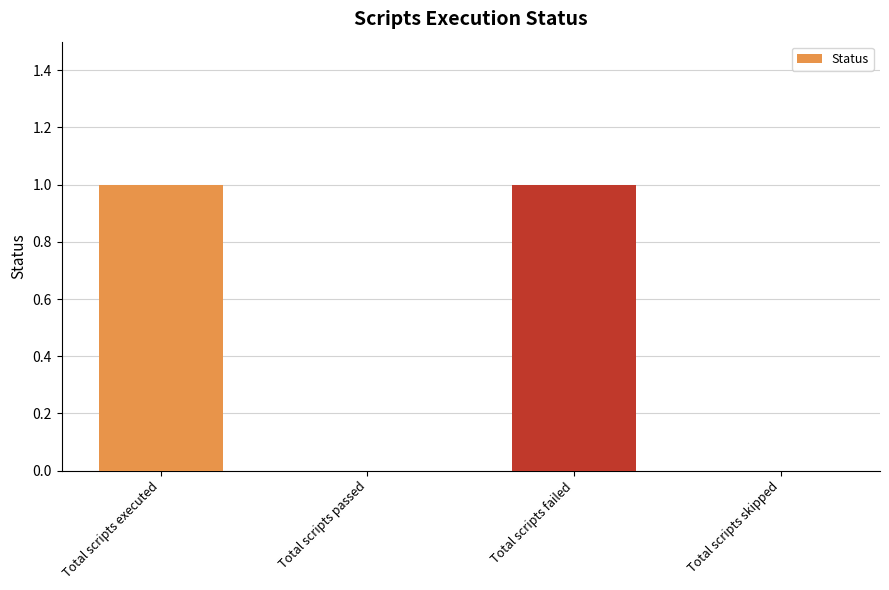

What is the change in value from Total scripts passed to Total scripts failed?

+1